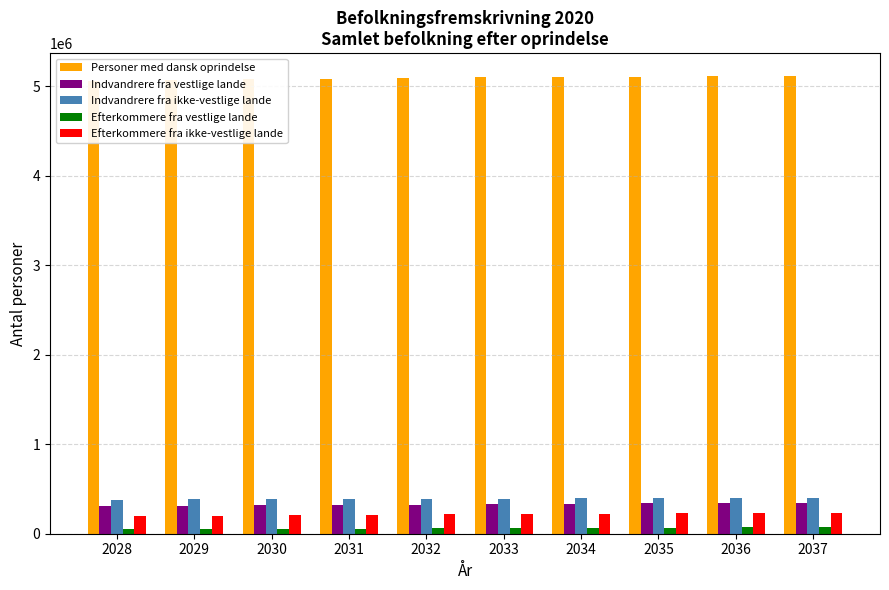

Which has a higher value, 2028 or 2032?

2032